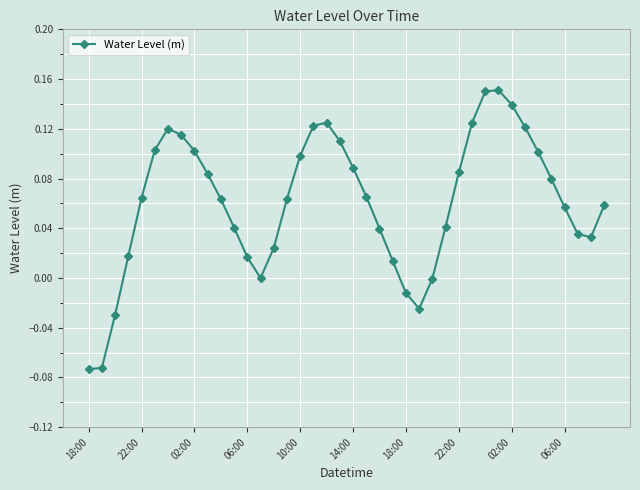

True or false: the data has more than 2 interior local peaks.

True